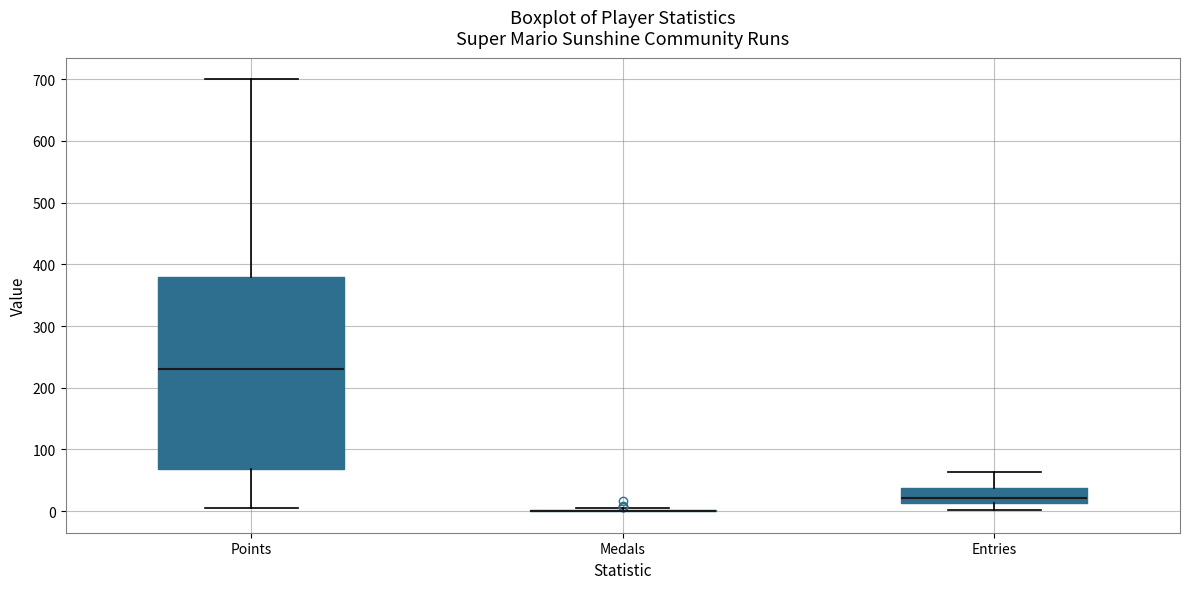

Comparing the boxes themselves (not the whiskers), which one is the tallest?

Points